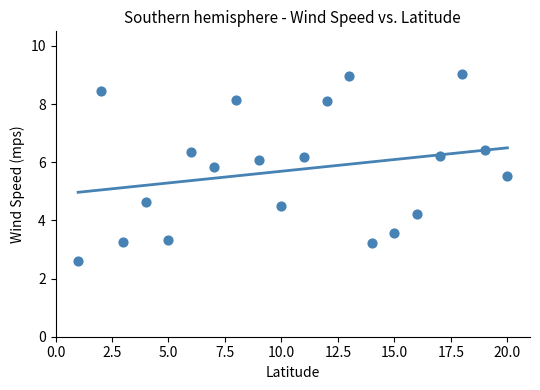

What Y value in the scatter plot is closest to 5?

4.6